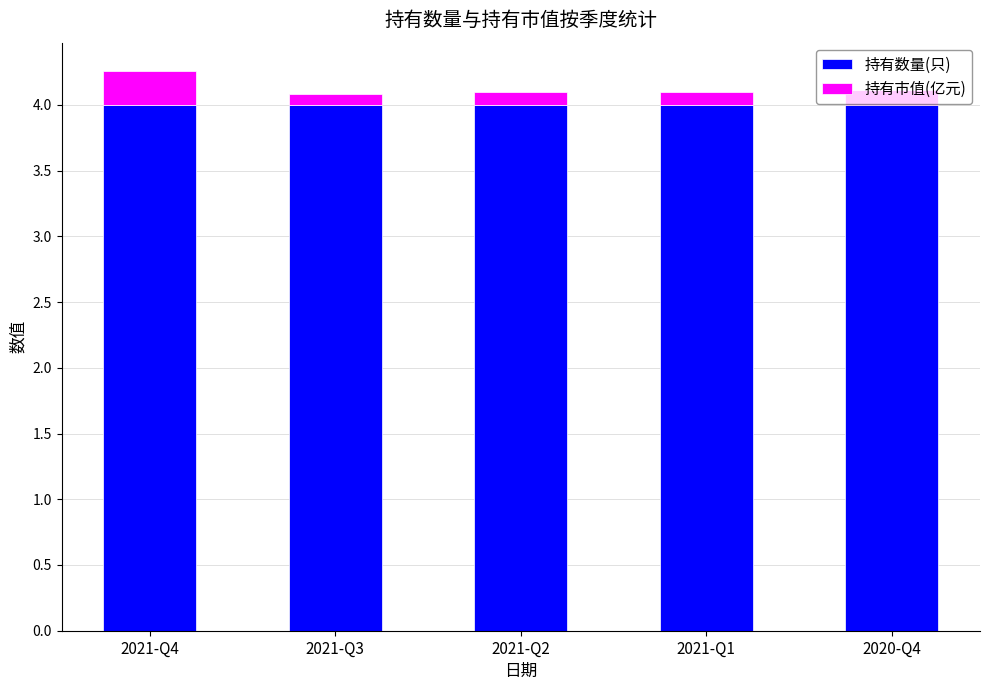

What is the maximum value for 持有数量(只)?

4.0